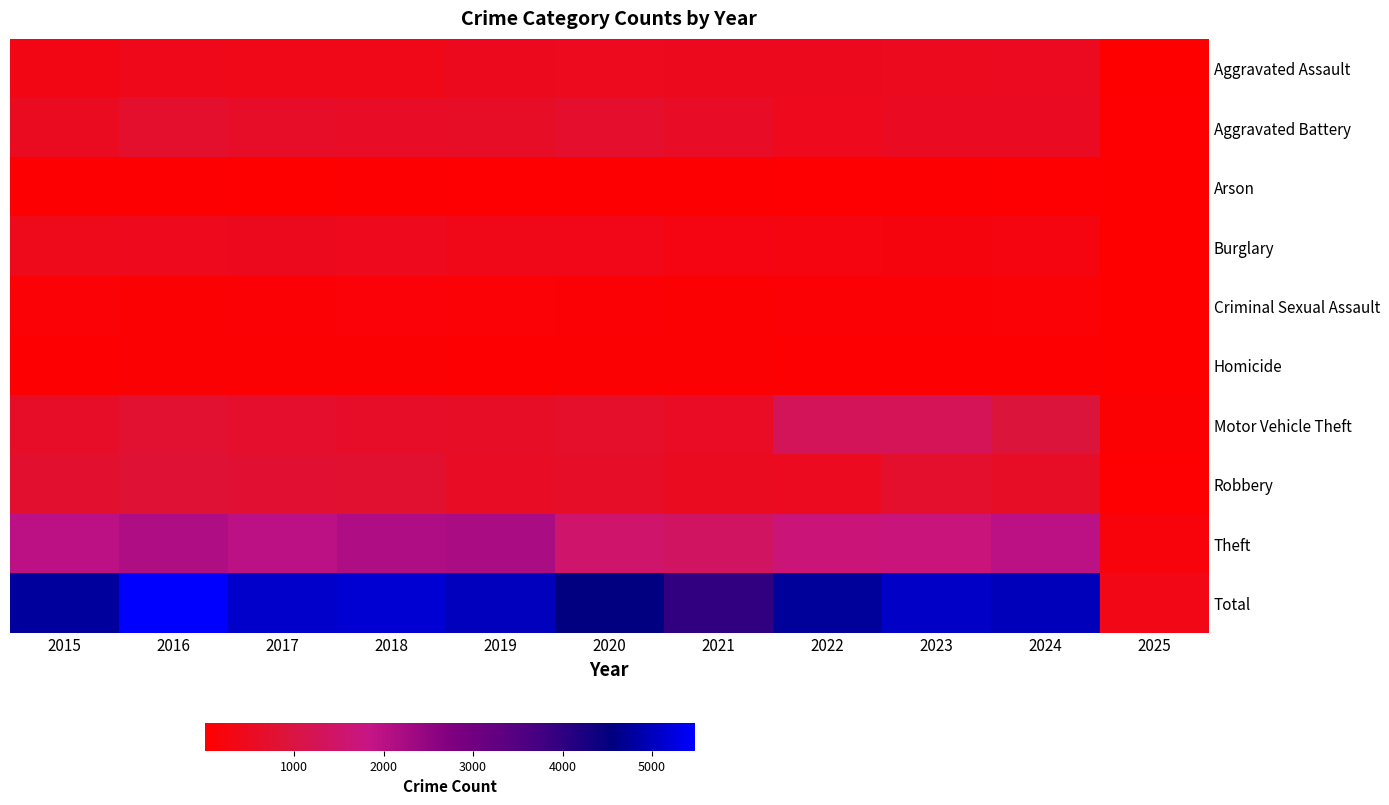

At 2015, list the series in order from smallest to largest.

Arson, Homicide, Criminal Sexual Assault, Aggravated Assault, Burglary, Aggravated Battery, Motor Vehicle Theft, Robbery, Theft, Total